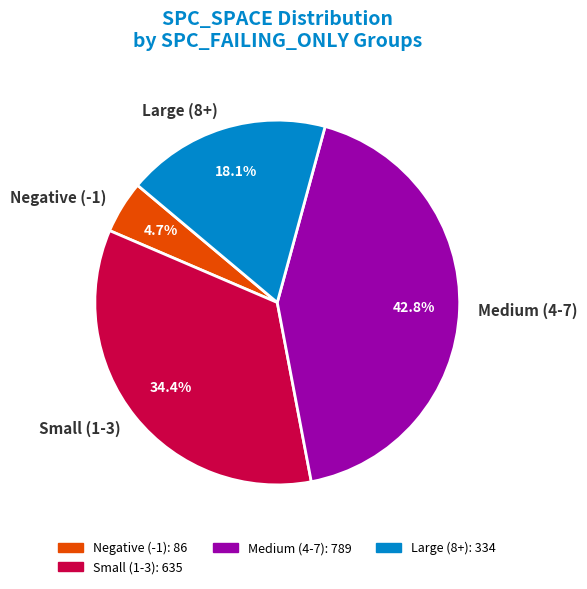

Which slice is the largest?

Medium (4-7)